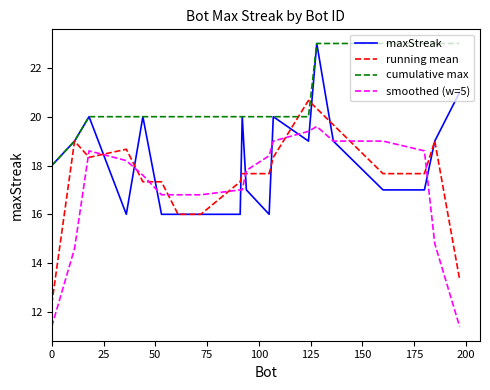

Which series has the largest total across all categories?

cumulative max